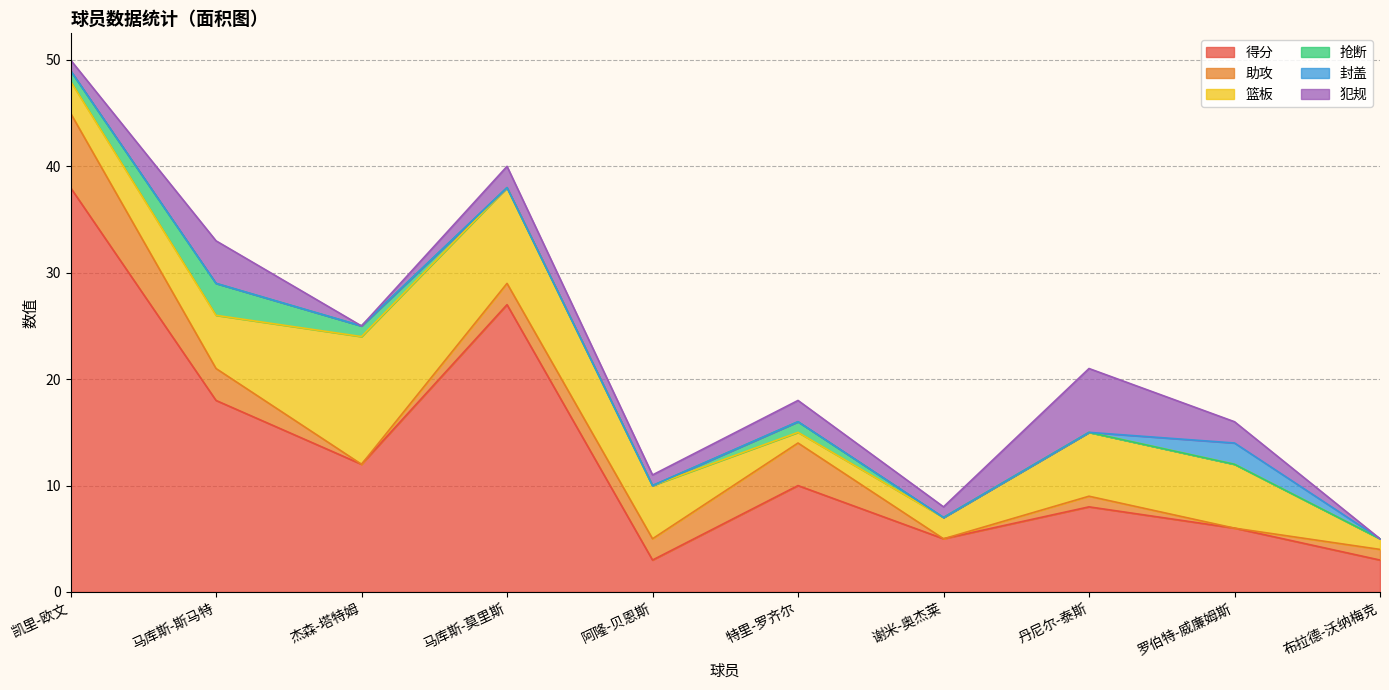

What is the label of the 6th point from the right?

阿隆-贝恩斯